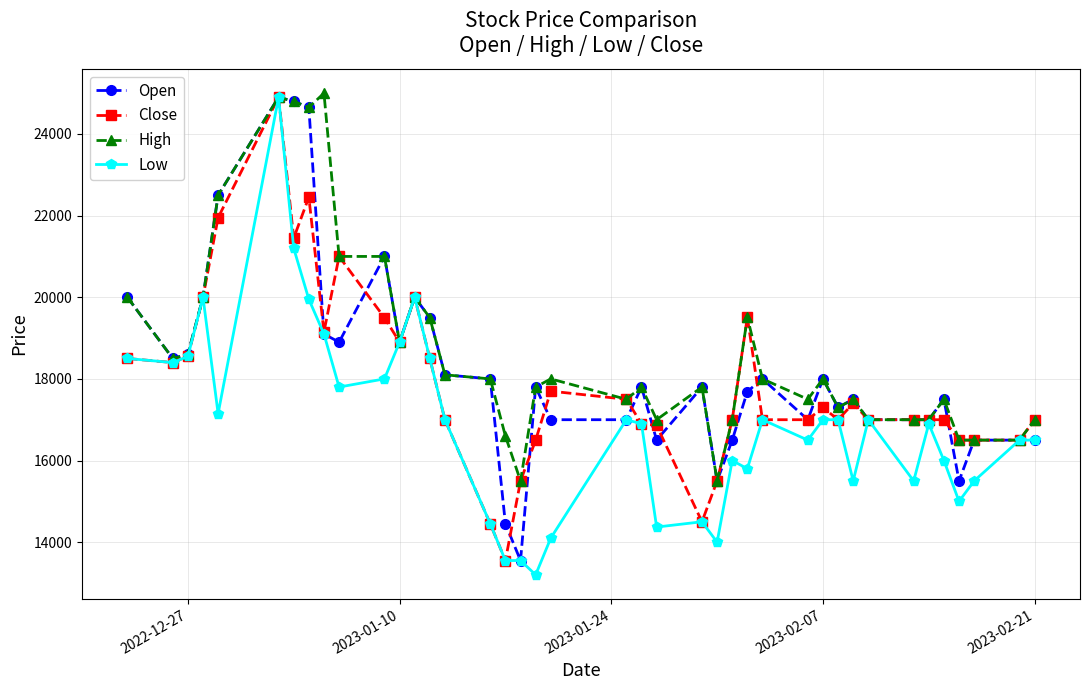

What is the minimum value for High?

15500